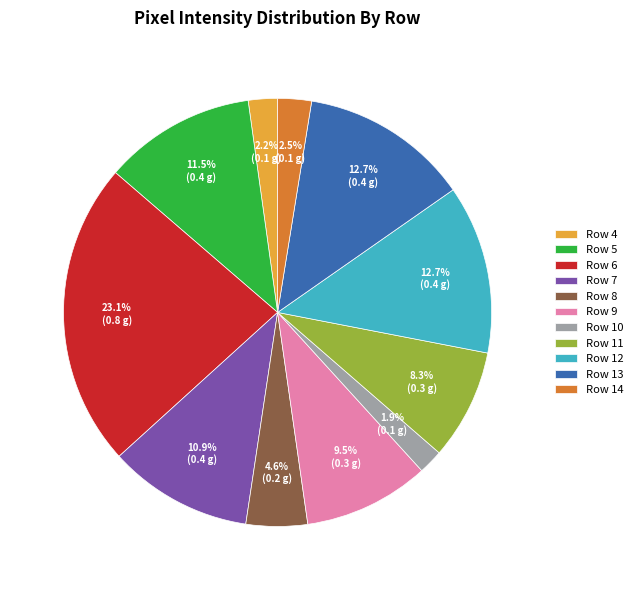

What is the largest slice in the pie chart?

Row 6